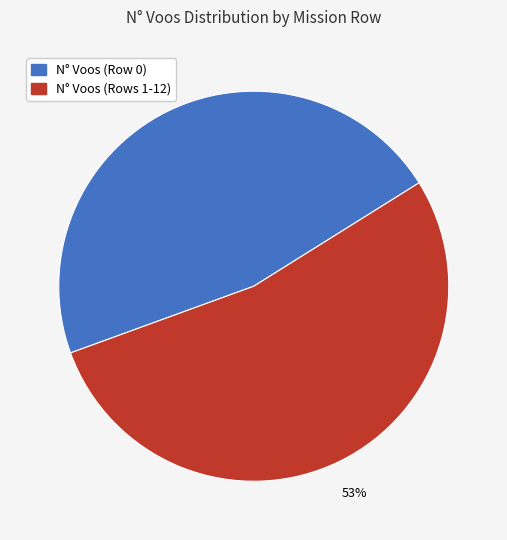

To the nearest percent, what is the average slice percentage?

50%